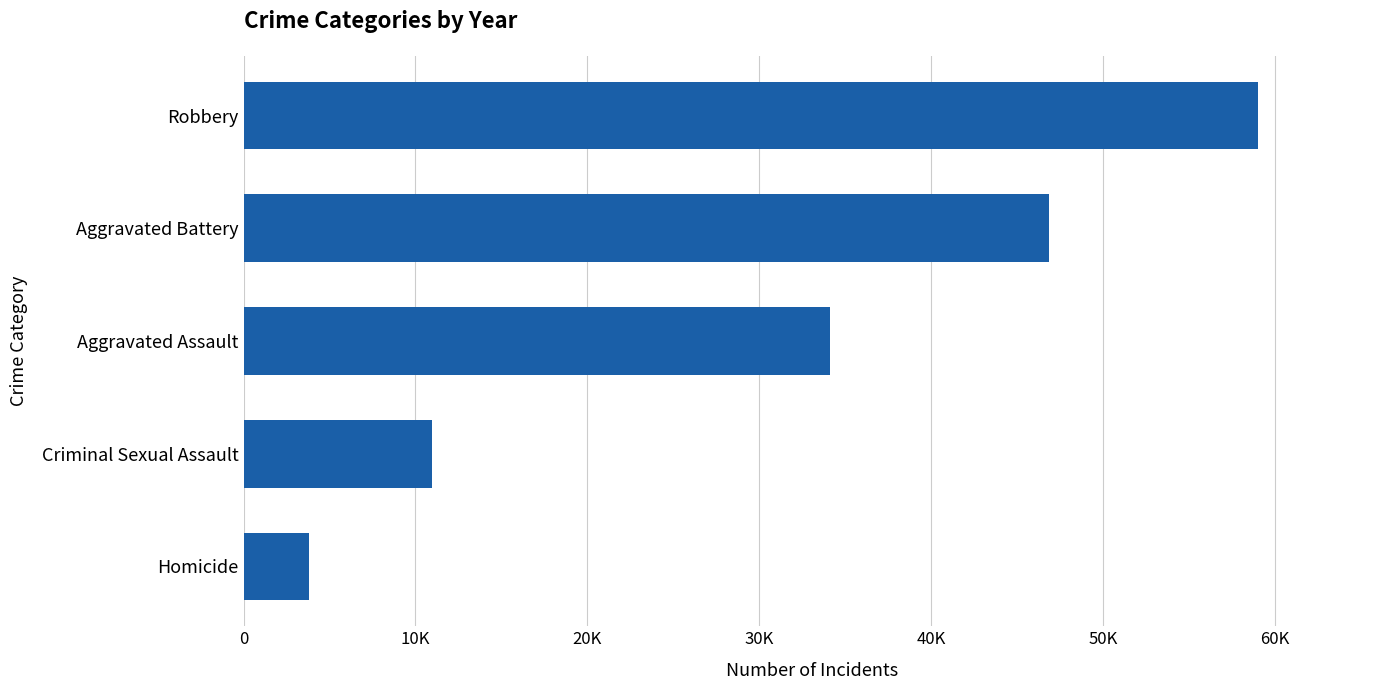

At which category does the chart reach its peak across all series?

Robbery